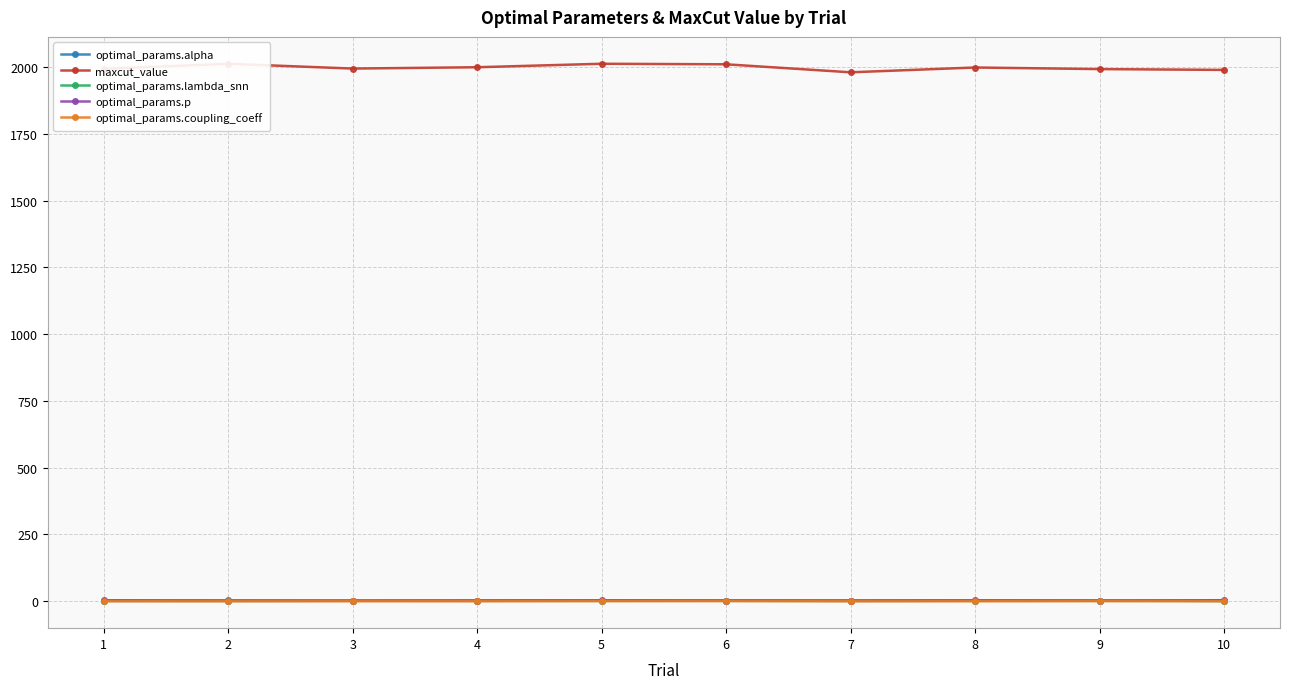

Reading left to right, transcribe all the data shown in this chart.

optimal_params.alpha: 1.2	2.0	1.2	0.8	1.9	1.5	1.0	1.4	2.0	0.2
maxcut_value: 1994.0	2013.0	1995.0	2000.0	2013.0	2011.0	1981.0	1999.0	1993.0	1990.0
optimal_params.lambda_snn: 0.5	0.3	1.0	1.0	0.6	0.8	0.3	1.0	0.7	0.6
optimal_params.p: 2.3	1.0	1.0	1.9	2.1	1.8	1.8	2.0	1.1	3.0
optimal_params.coupling_coeff: -1.0	-1.0	-1.0	-1.0	-0.3	-0.3	-1.0	-1.0	-0.4	-0.7